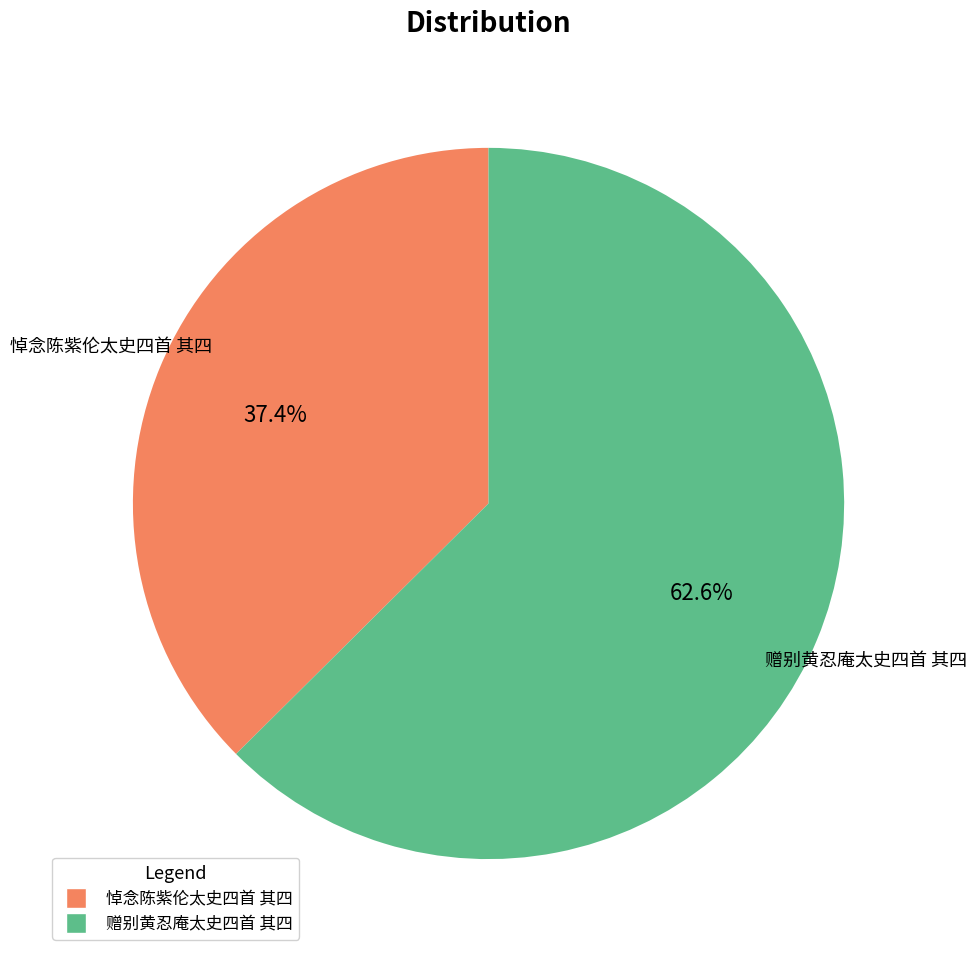

To the nearest percent, what is the average slice percentage?

50%